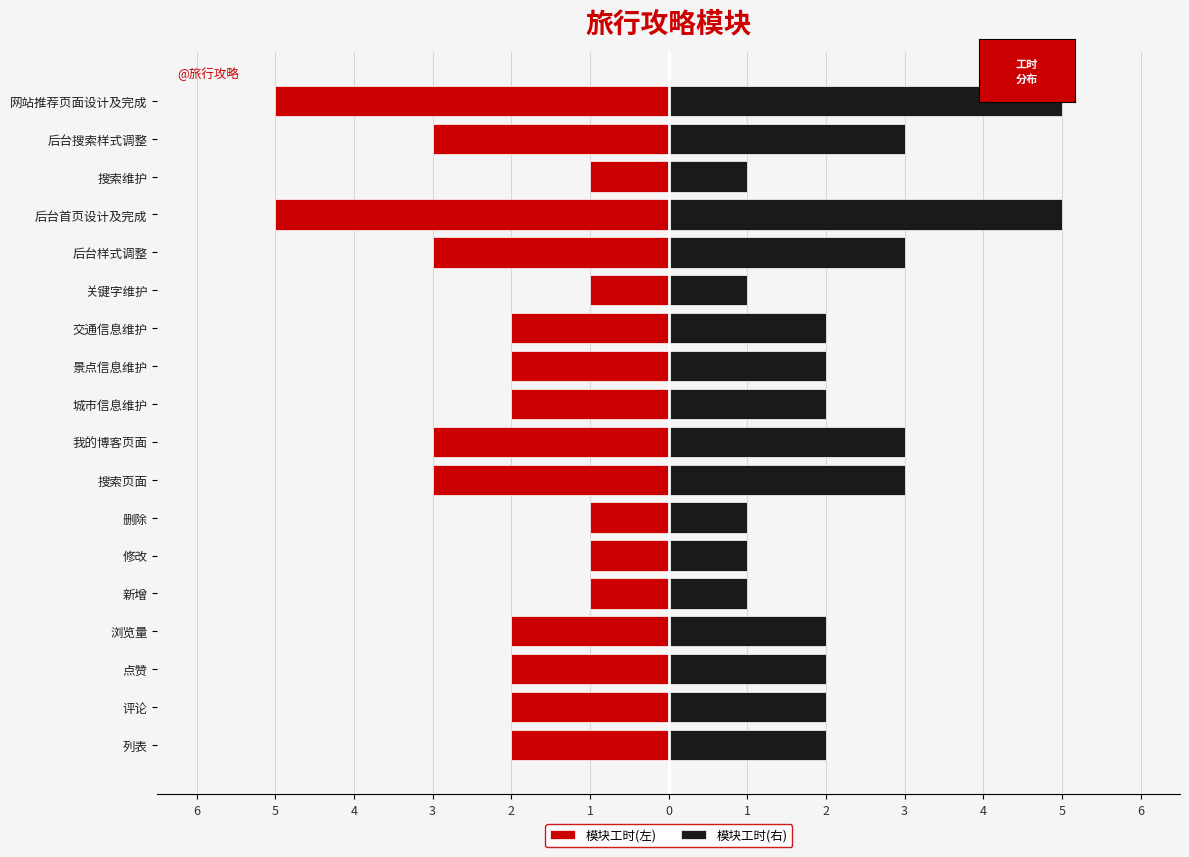

Where does the 模块工时(右) series first go above 2?

搜索页面